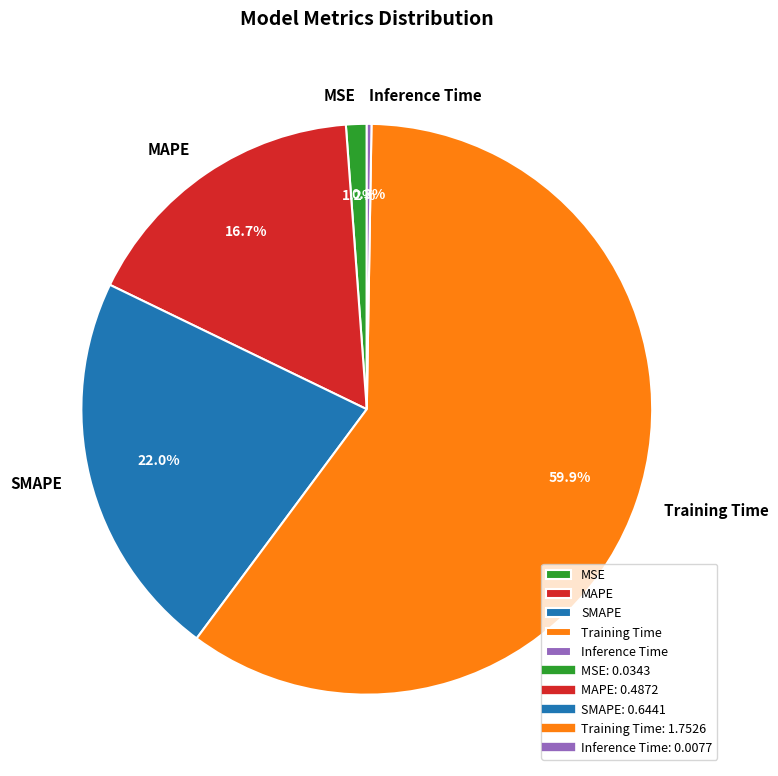

Which category has the biggest portion of the pie?

Training Time